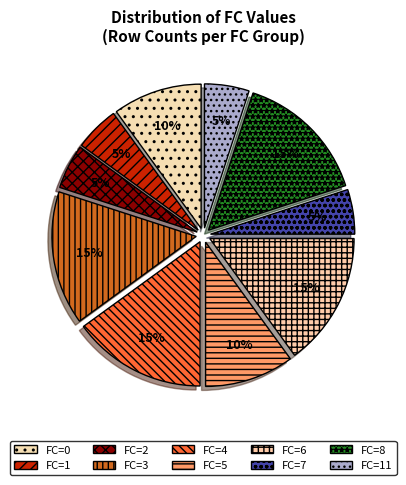

To the nearest percent, what portion does FC=6 represent?

15%